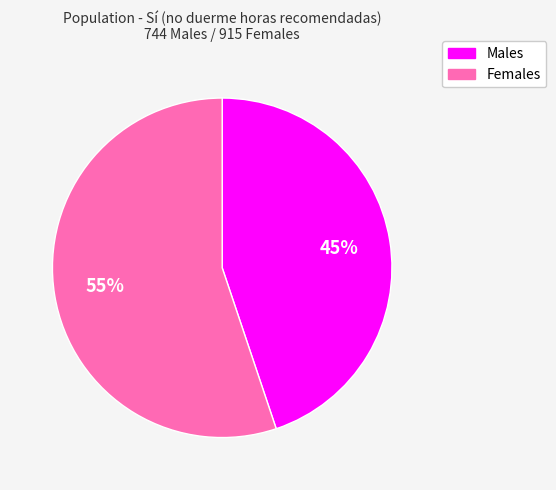

Count the number of slices in the pie.

2